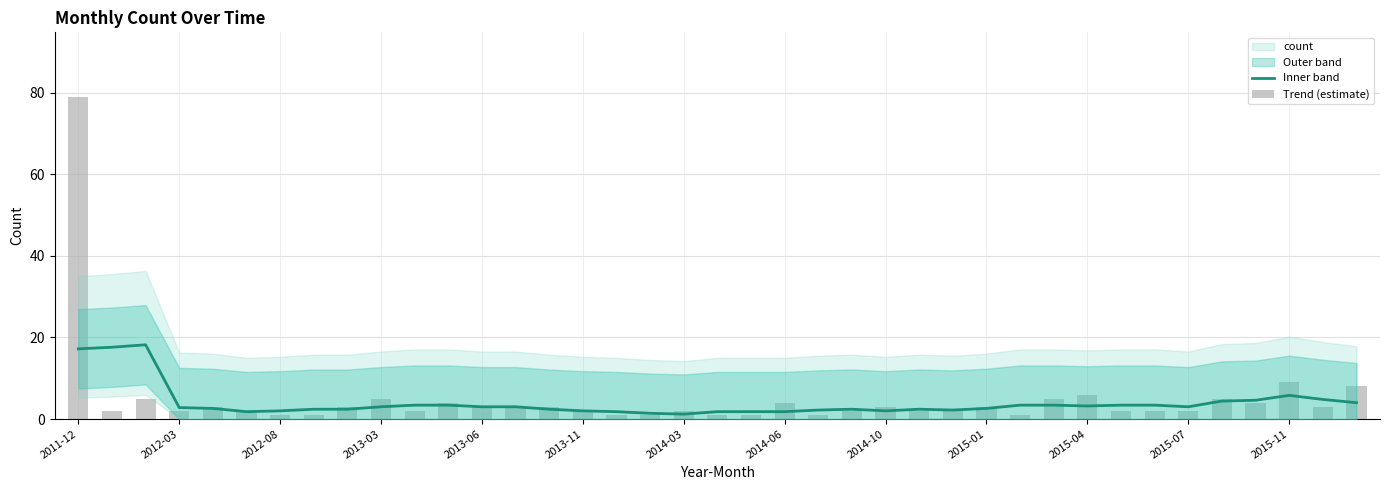

Between 2014-10 and 33, which is larger?

33